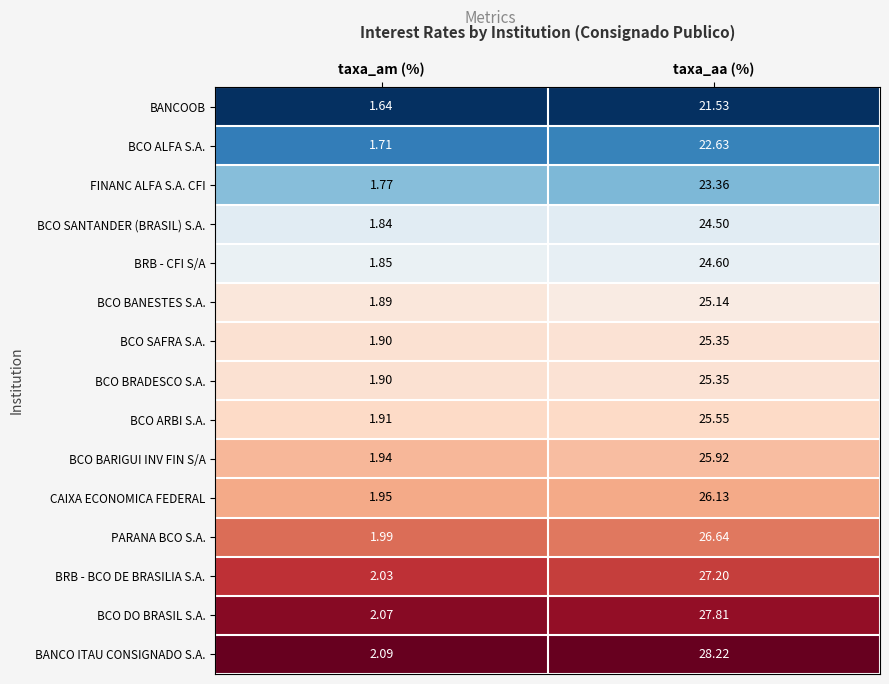

Where does the BCO SAFRA S.A. series first go above 25?

taxa_aa (%)